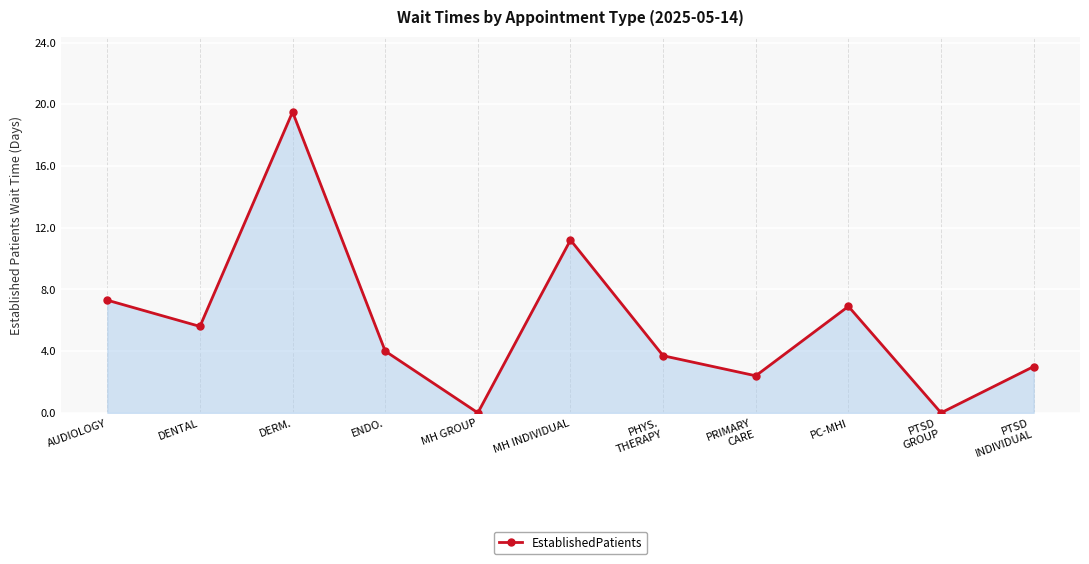

At which category does the data reach its first local valley?

DENTAL